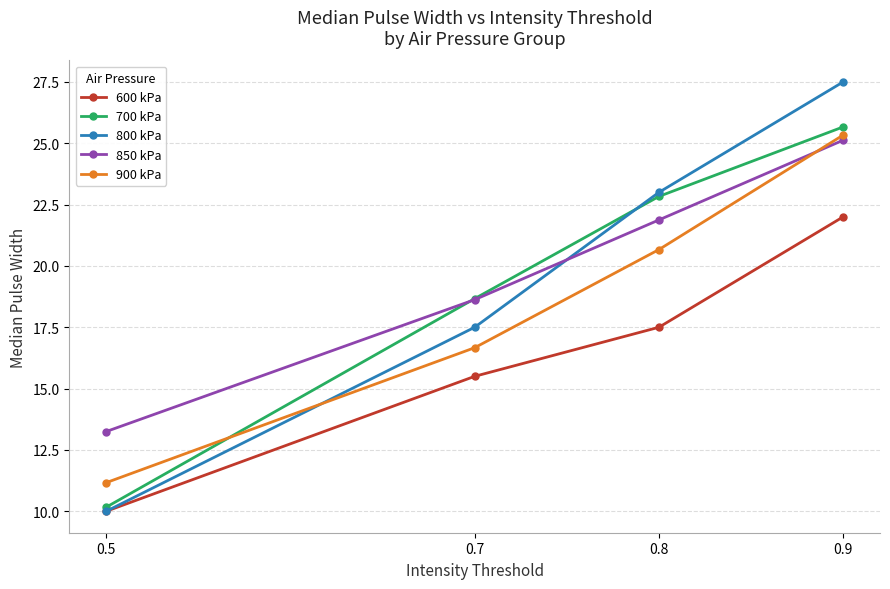

After their last crossing, which series has the higher values: 900 kPa or 850 kPa?

900 kPa